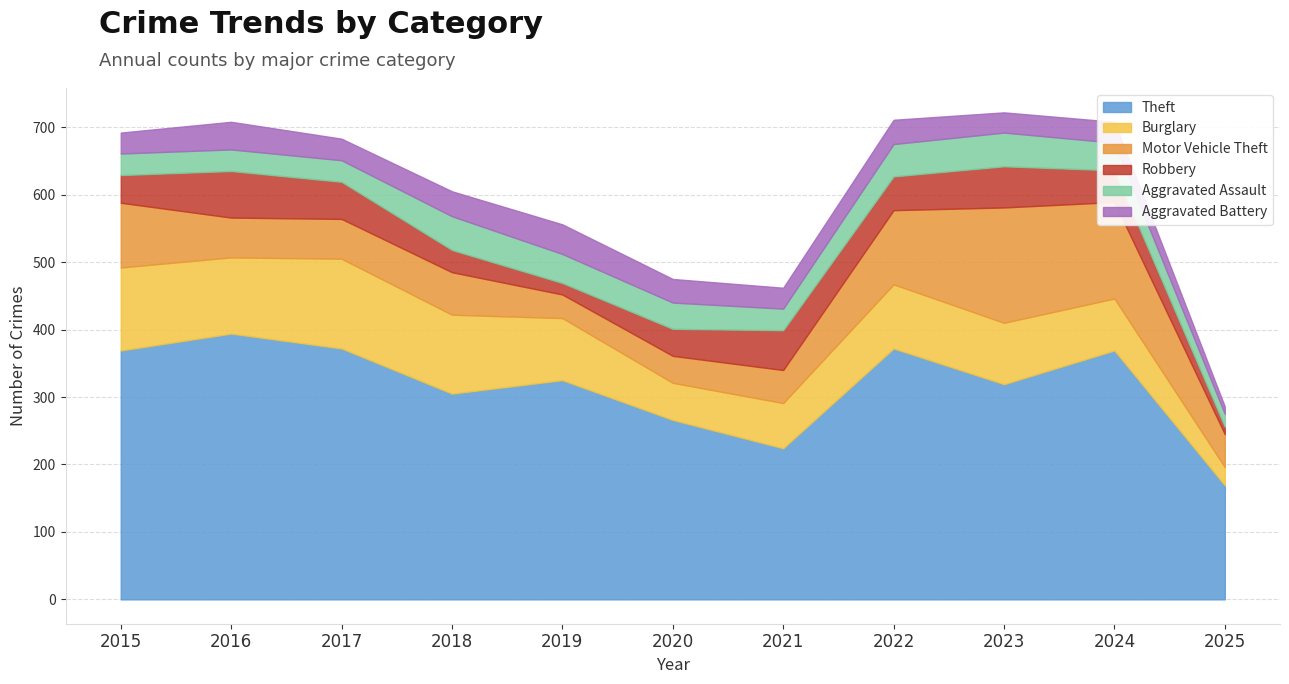

What is the difference between the maximum and minimum values in the Burglary series?

106